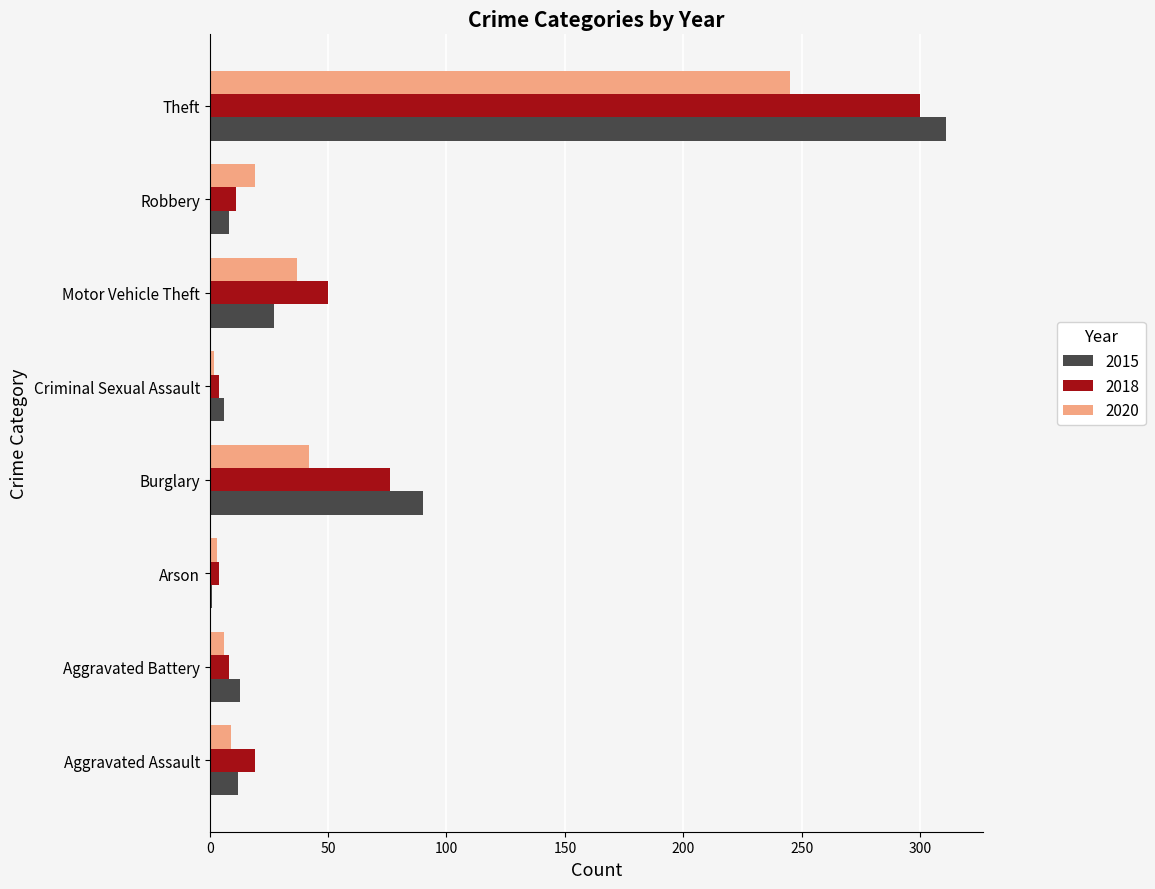

Read the 2020 value at Criminal Sexual Assault.

2